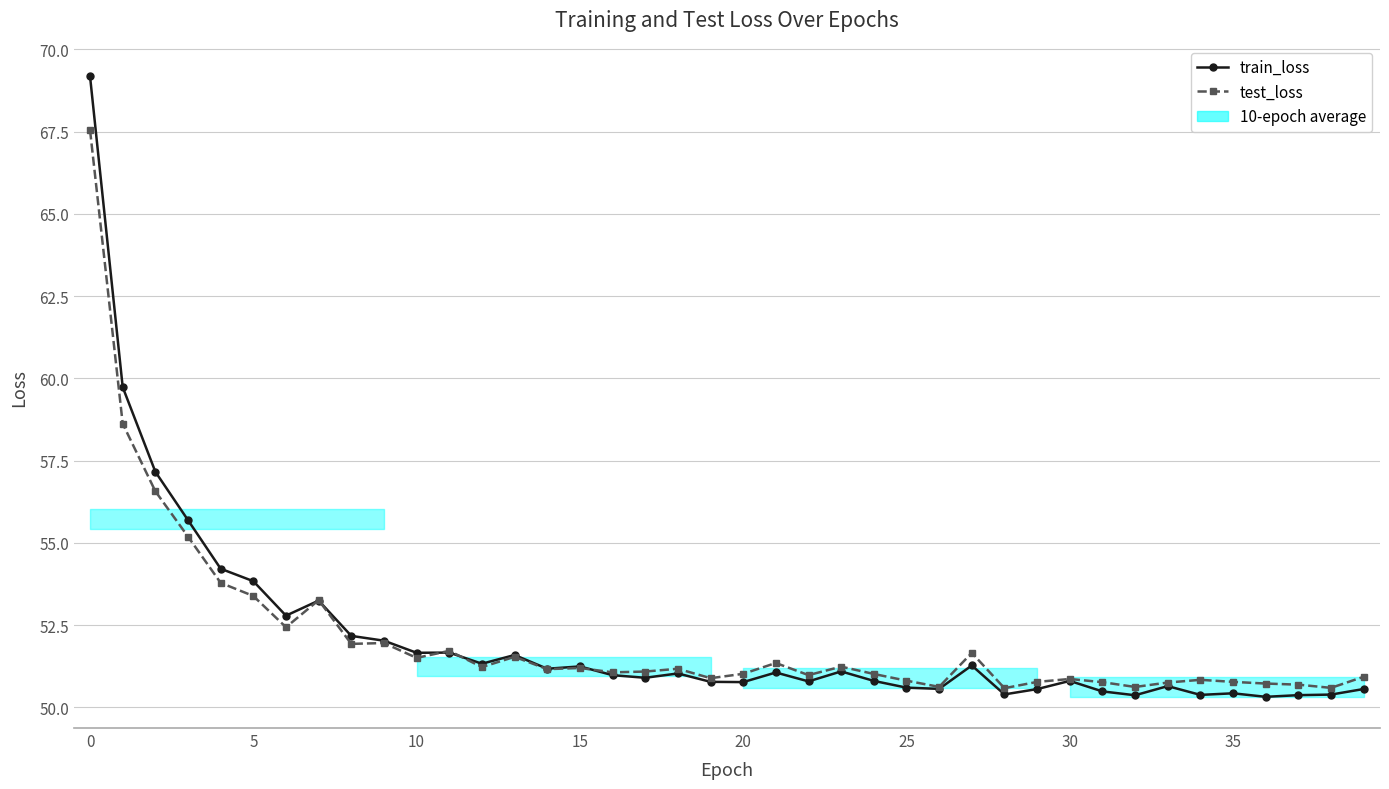

How many categories are shown in the chart?

40